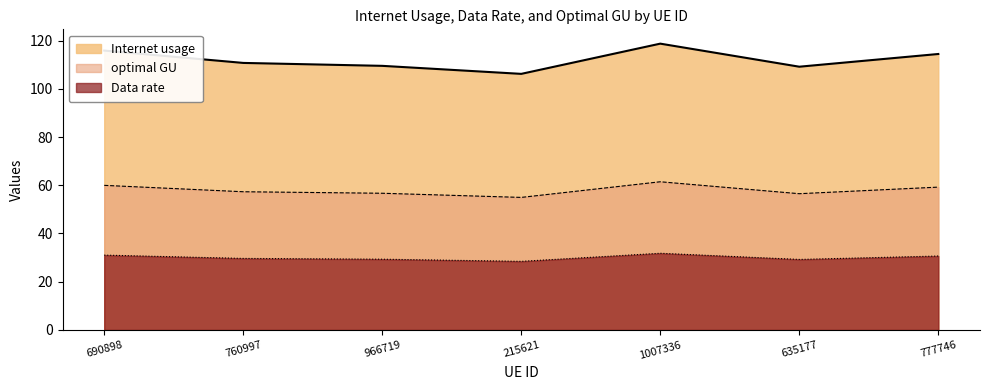

Which category has the highest value across all series?

1007336